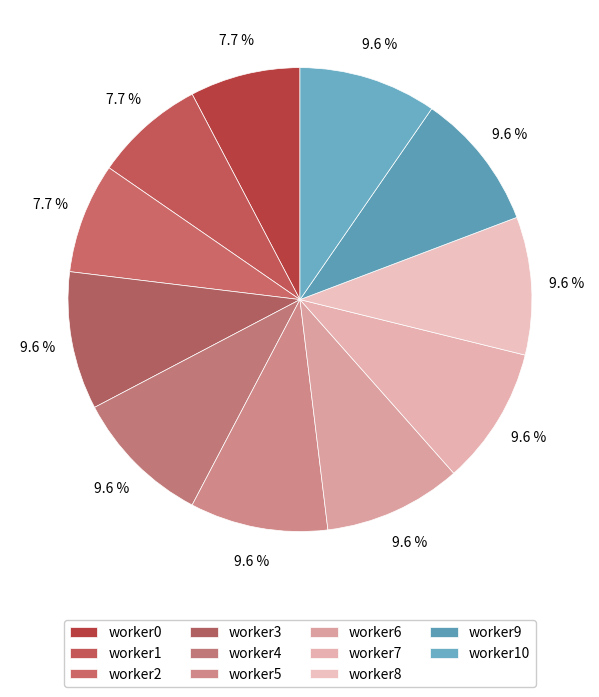

To the nearest percent, what is the combined percentage of worker2 and worker5?

17%